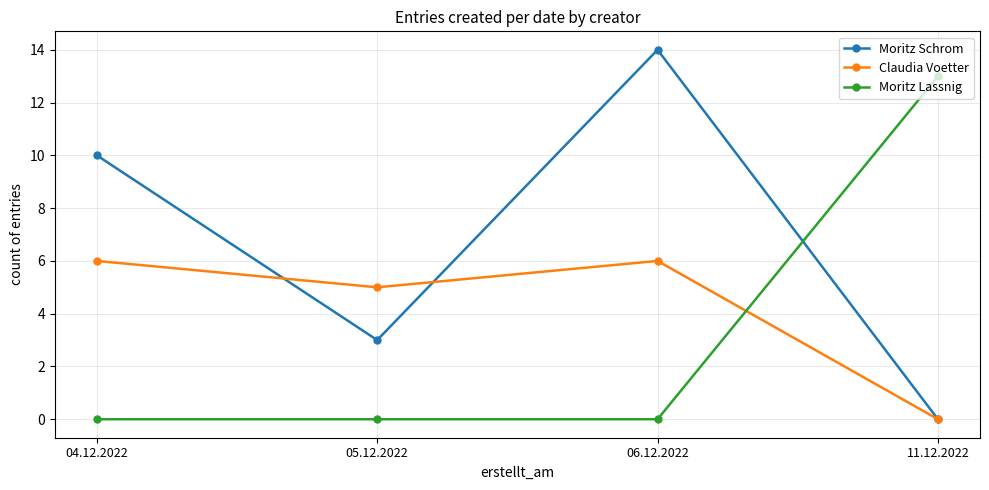

Reading left to right, transcribe all the data shown in this chart.

Moritz Schrom: 10	3	14	0
Claudia Voetter: 6	5	6	0
Moritz Lassnig: 0	0	0	13